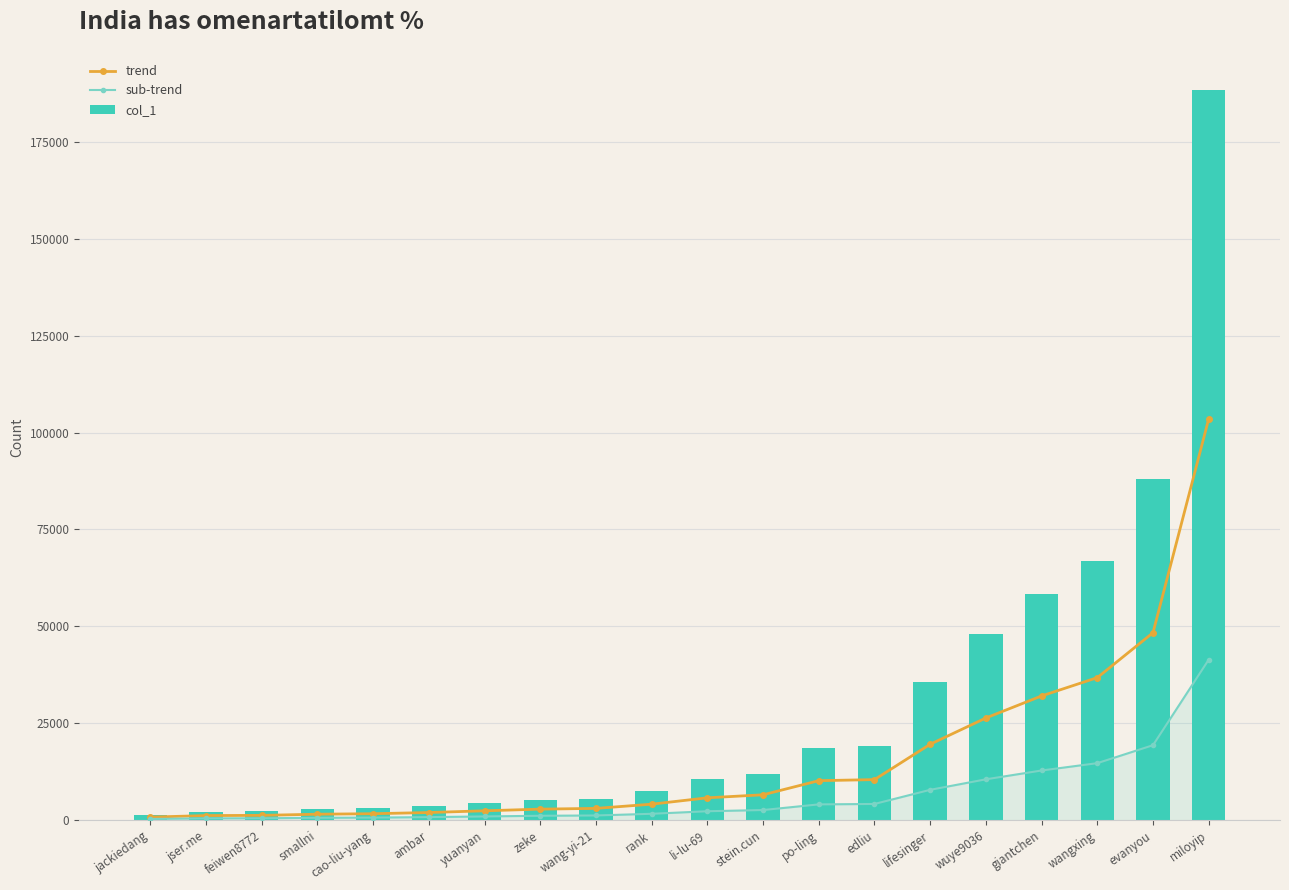

Is the value of col_1 at giantchen greater than the value of sub-trend at wangxing?

Yes